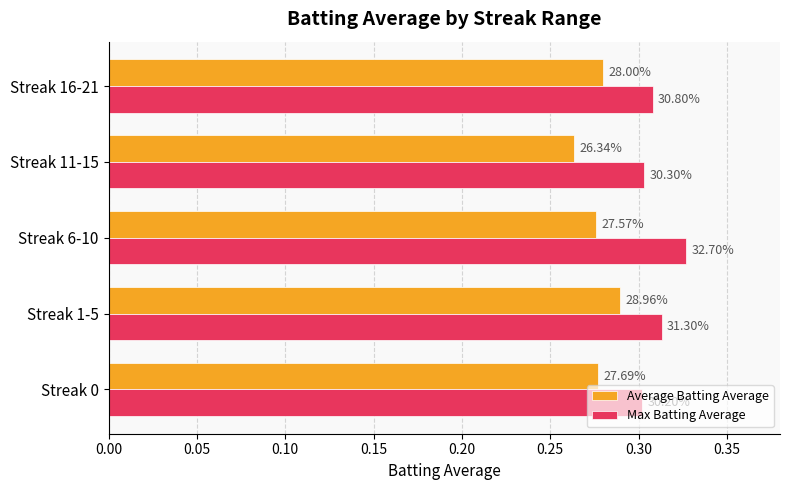

Reading left to right, extract all data points from this chart.

Average Batting Average: 0.3	0.3	0.3	0.3	0.3
Max Batting Average: 0.3	0.3	0.3	0.3	0.3